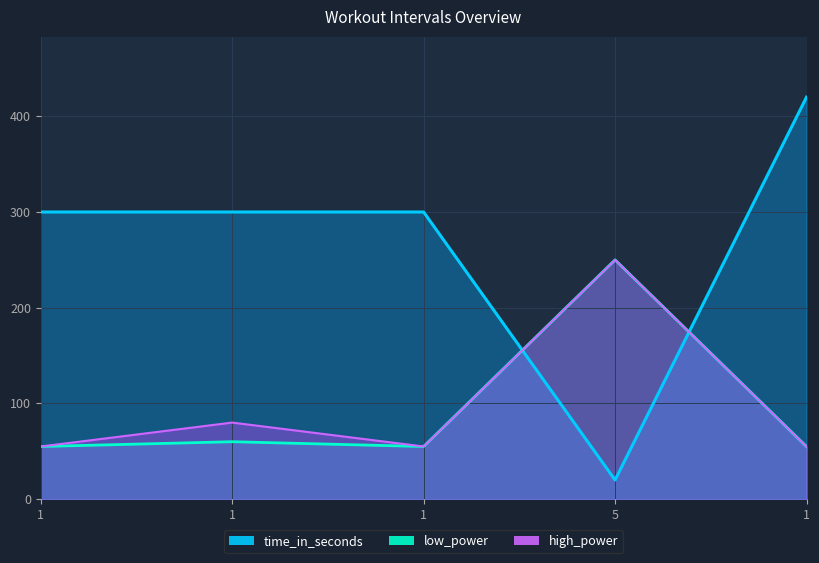

At which label does time_in_seconds reach its peak?

1